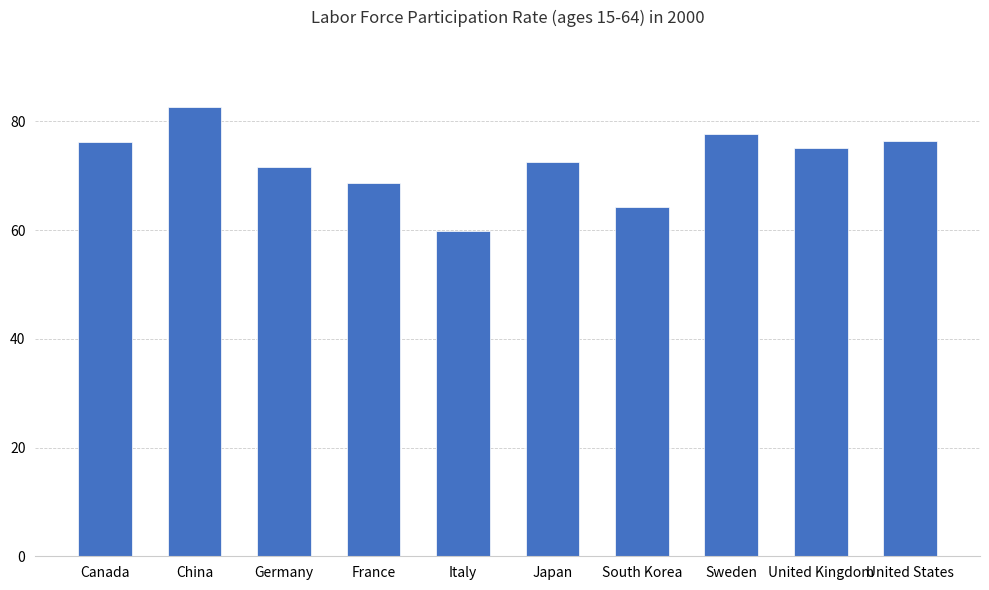

The chart shows a value of 82.6 at China. True or false?

True